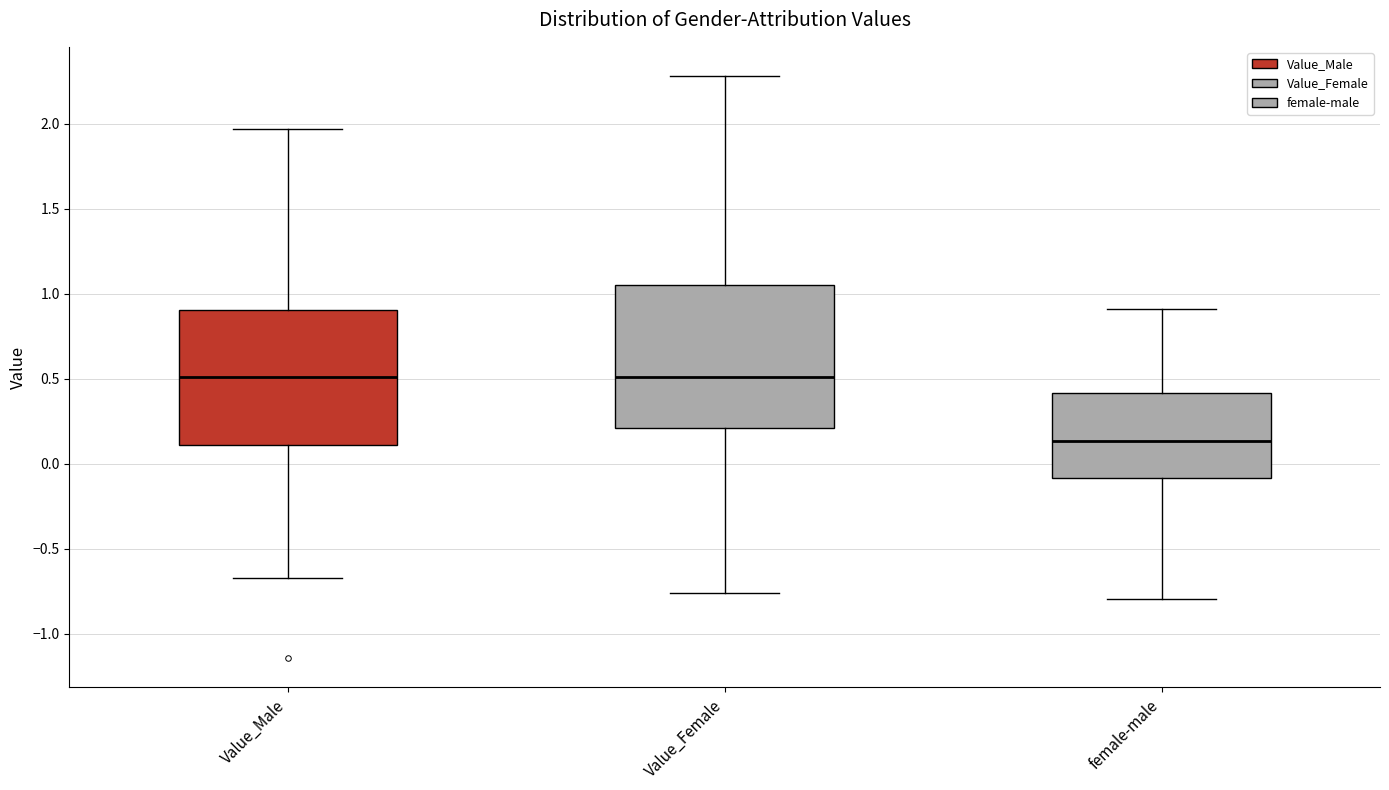

Reading left to right, transcribe this box plot: for each box, give where its median line is, the range the box spans, and where its two whiskers end, as read against the y-axis. The values are not printed on the chart, so give them approximately, as read against the axis.

Value_Male: median 0.50, box 0.10 to 0.90, whiskers -0.65 to 1.95
Value_Female: median 0.50, box 0.20 to 1.05, whiskers -0.75 to 2.30
female-male: median 0.15, box -0.10 to 0.40, whiskers -0.80 to 0.90